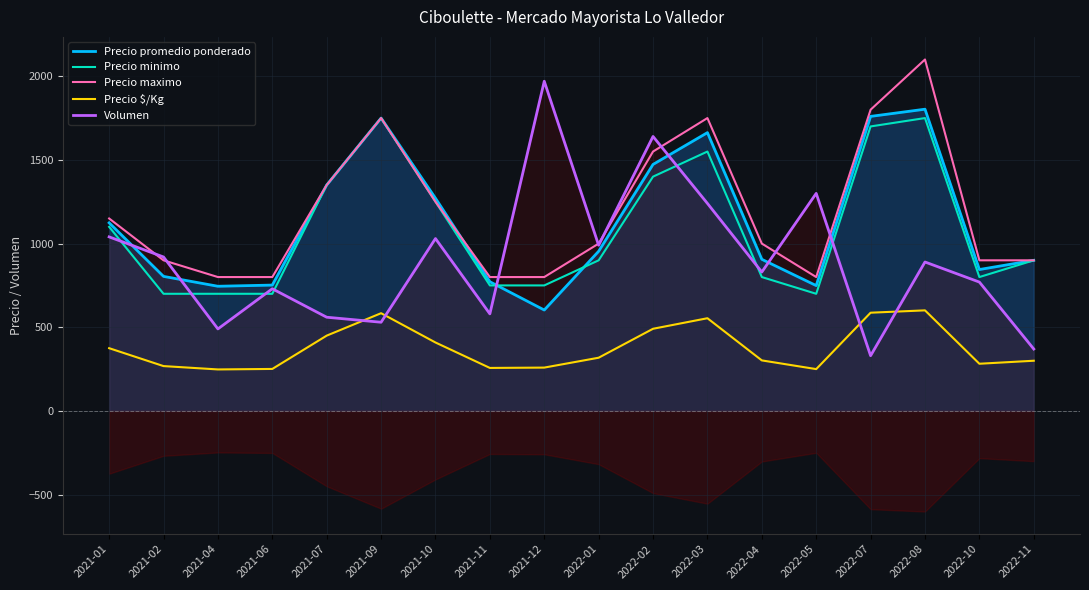

What is the difference between the second highest and minimum values in the Precio promedio ponderado series?

1157